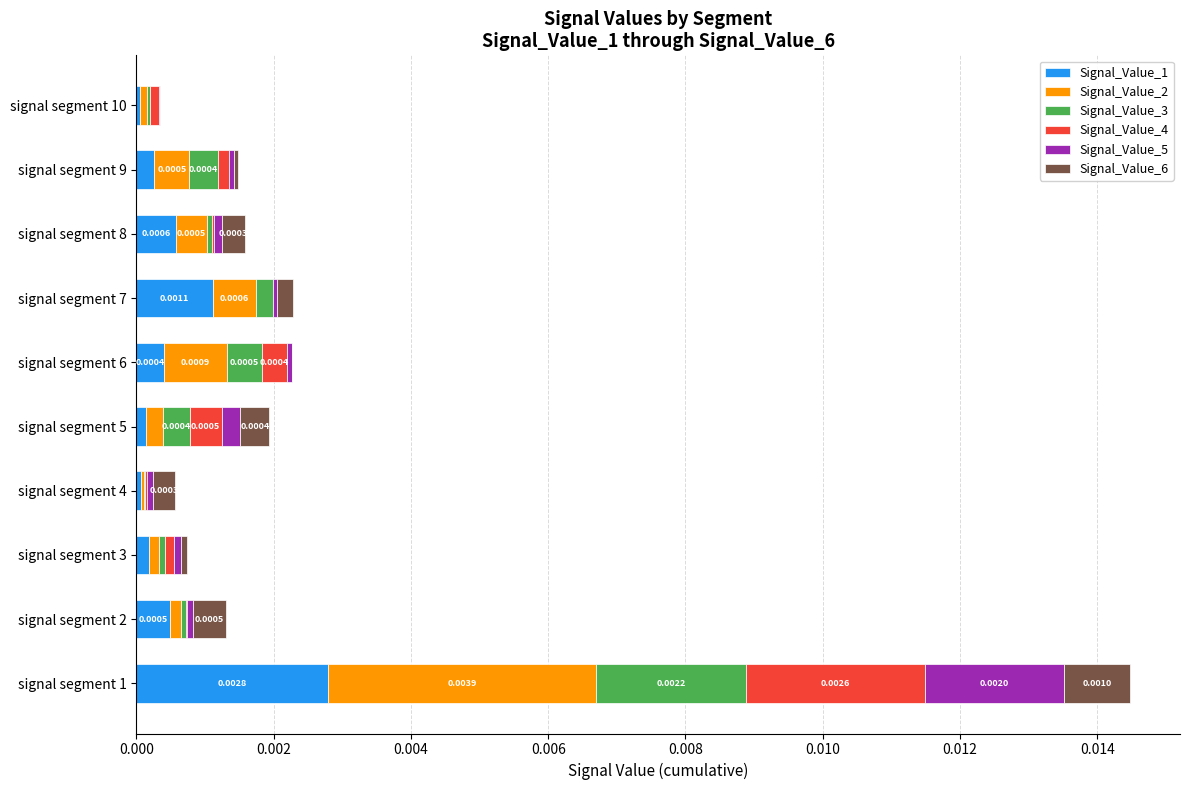

At which category is the sum across all series the highest?

signal segment 1